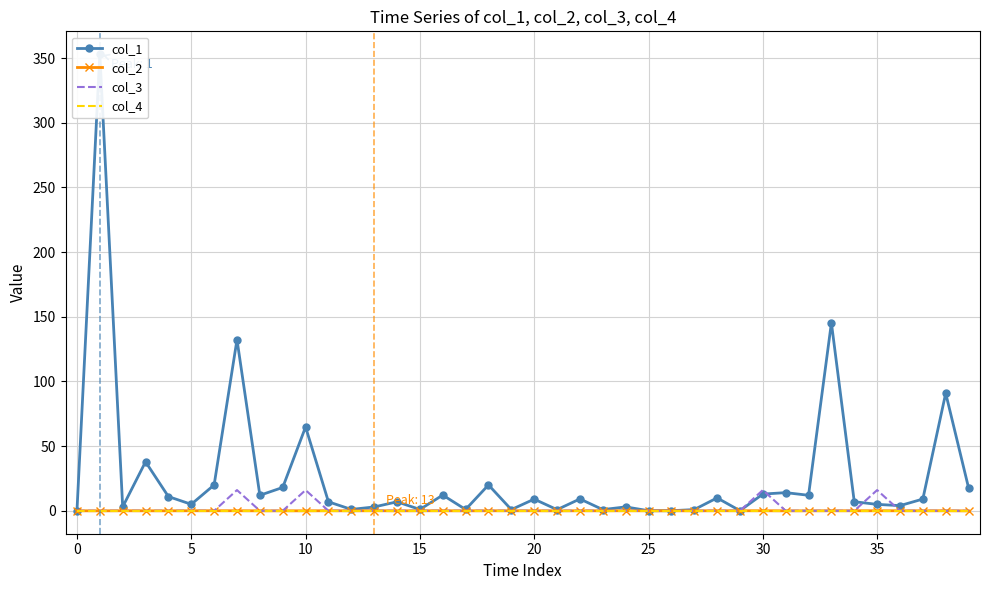

What is the highest value of the col_3 series?

16.0